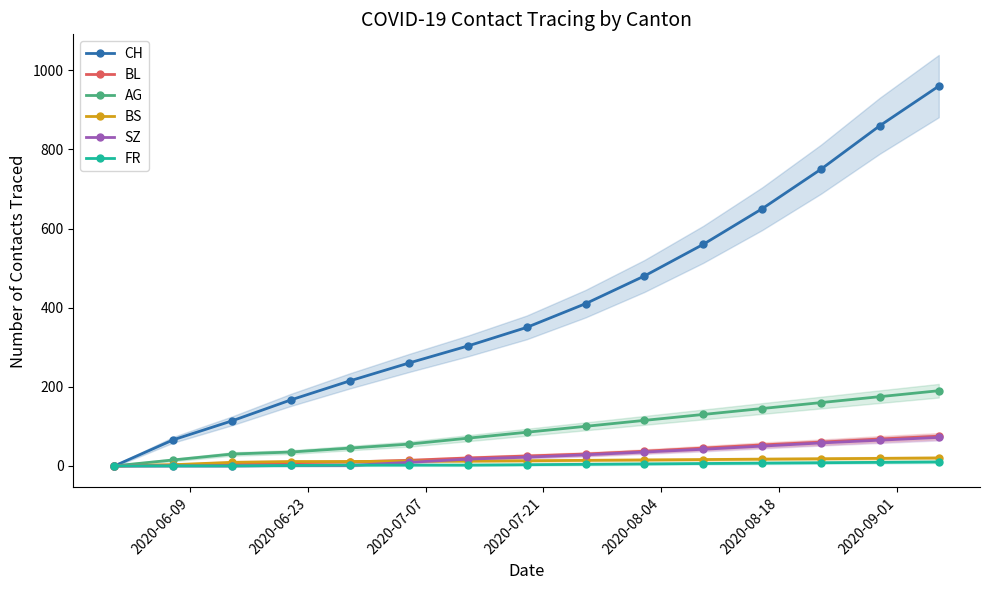

What is the highest value of the CH series?

960